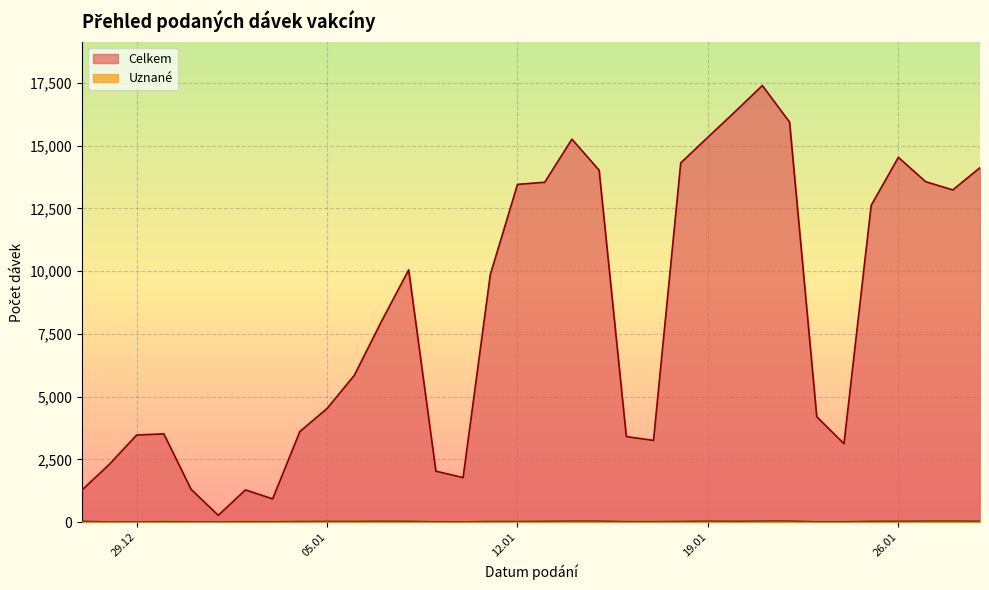

How many interior local valleys does the Celkem series have?

6